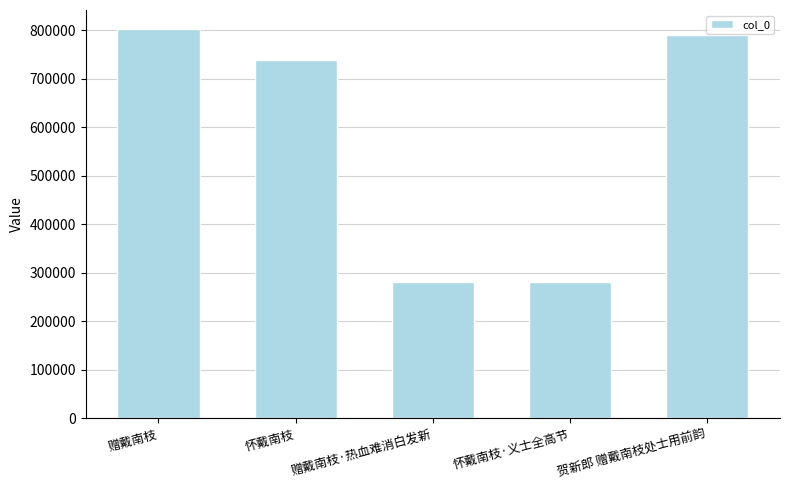

What is the difference between the values at 赠戴南枝·热血难消白发新 and 赠戴南枝?

521421